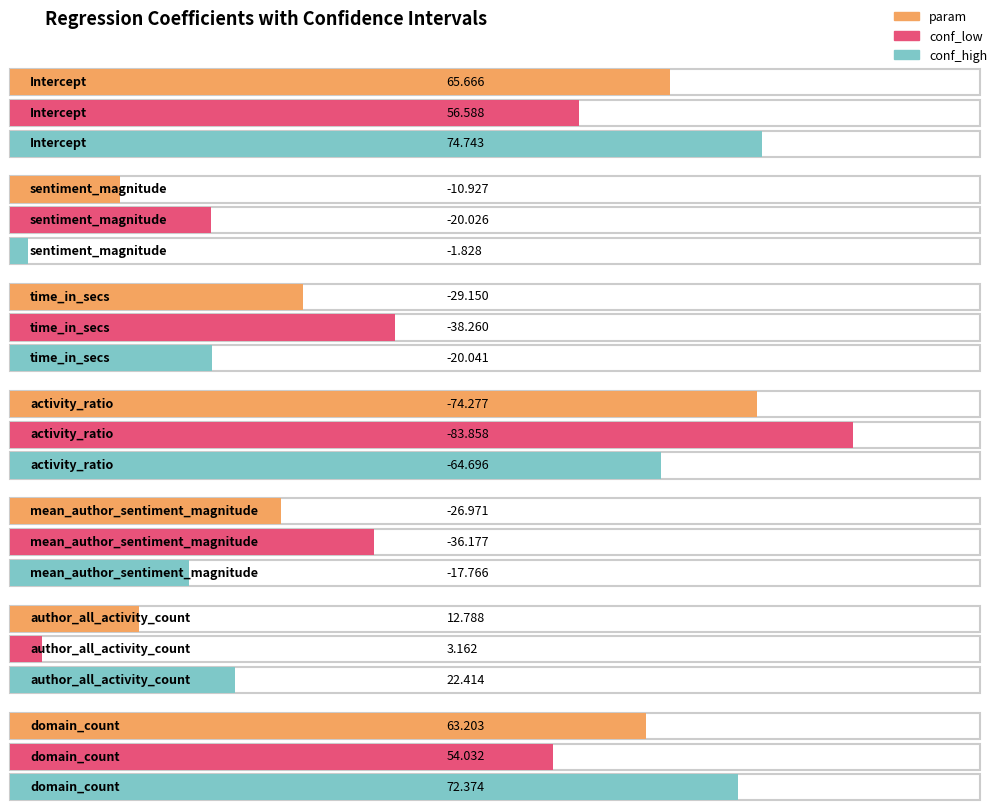

Is the value of conf_high at domain_count greater than the value of param at sentiment_magnitude?

Yes